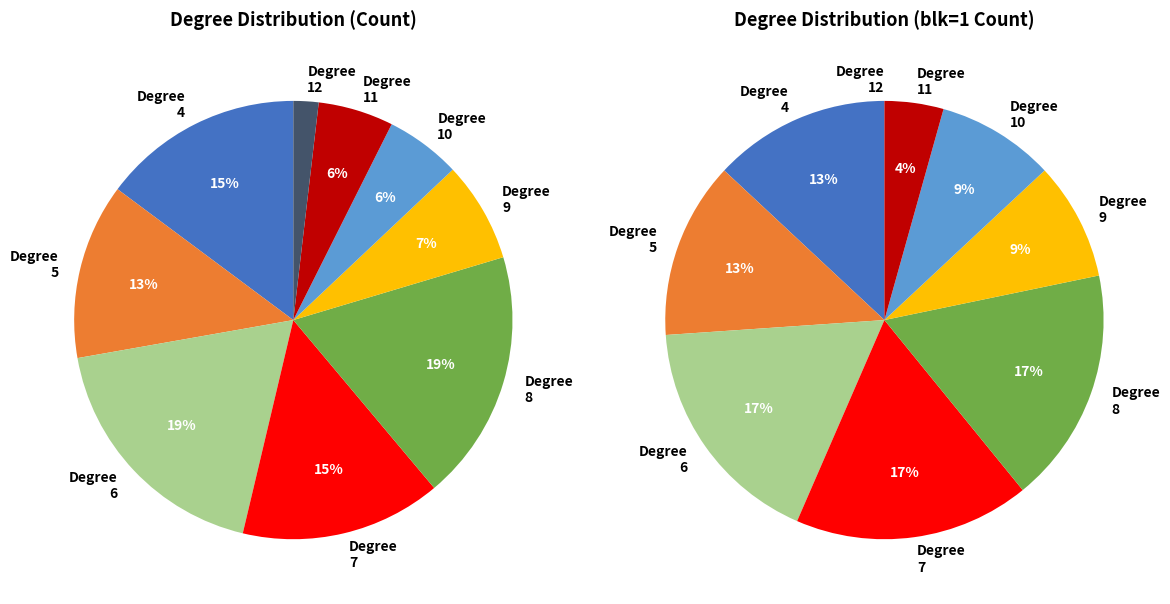

To the nearest percent, what portion does degree_4 represent?

15%